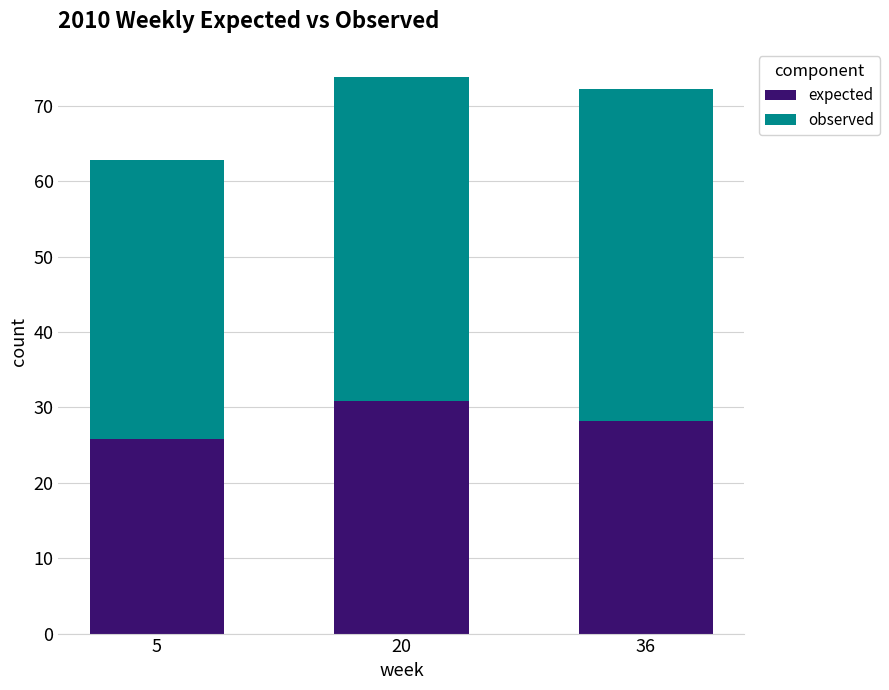

The expected series shows 28.2 at 36. True or false?

True